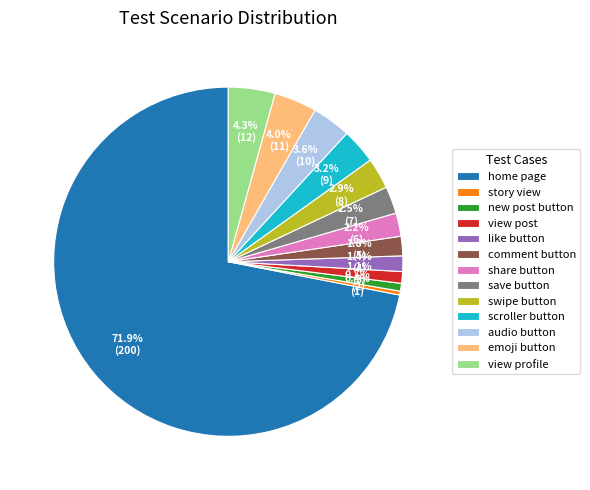

How many segments does this pie chart have?

13